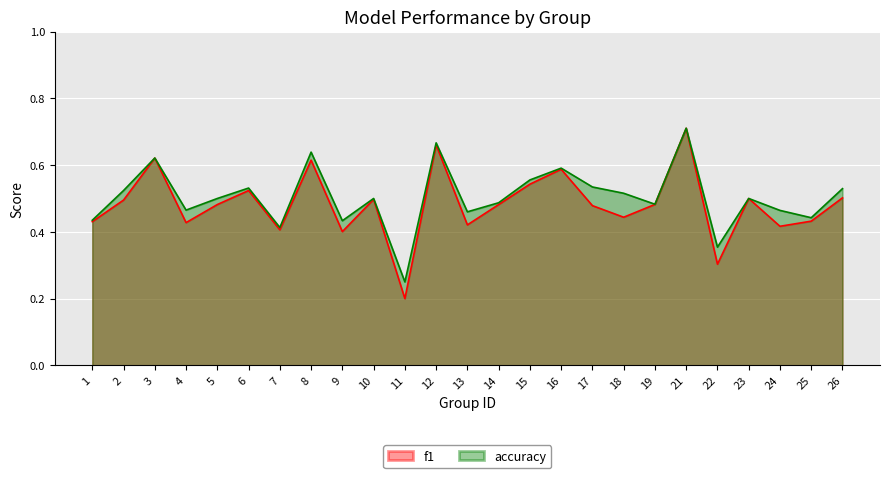

How many lines are shown in the chart?

2